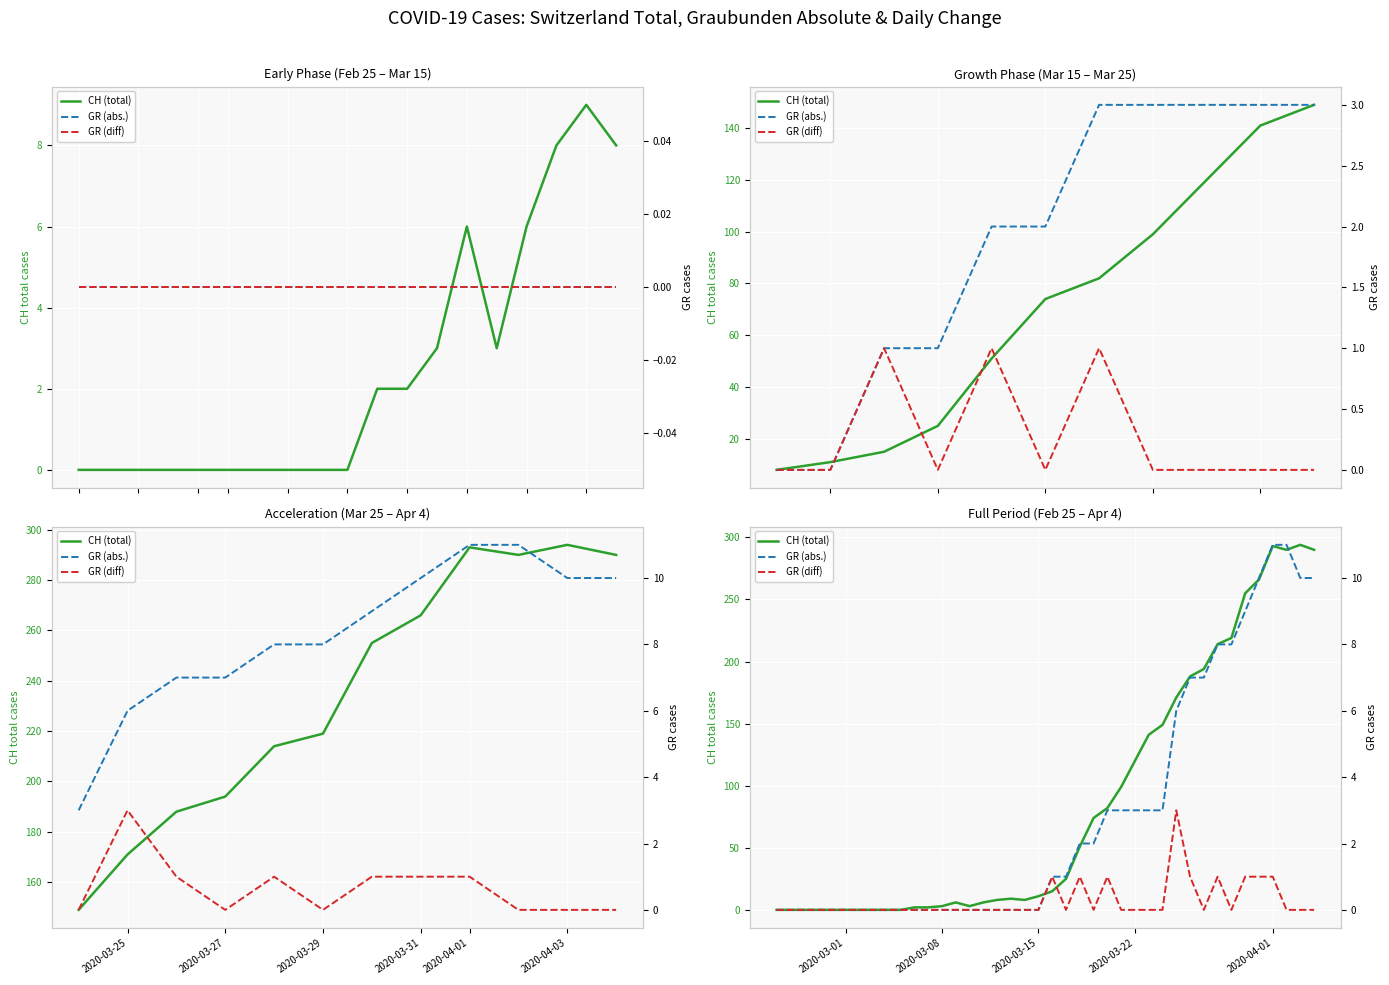

Reading left to right, extract all data points from this chart.

CH (total): 0	0	0	0	0	0	0	0	0	0	2	2	3	6	3	6	8	9	8	11	15	25	51	74	82	99	120	141	149	171	188	194	214	219	255	266	293	290	294	290
GR (abs.): 0	0	0	0	0	0	0	0	0	0	0	0	0	0	0	0	0	0	0	0	1	1	2	2	3	3	3	3	3	6	7	7	8	8	9	10	11	11	10	10
GR (diff): 0	0	0	0	0	0	0	0	0	0	0	0	0	0	0	0	0	0	0	0	1	0	1	0	1	0	0	0	0	3	1	0	1	0	1	1	1	0	0	0